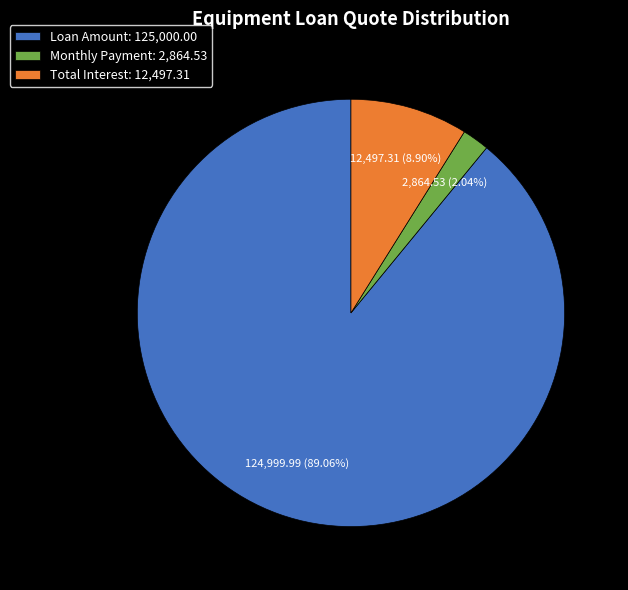

Which category has the biggest portion of the pie?

Loan Amount